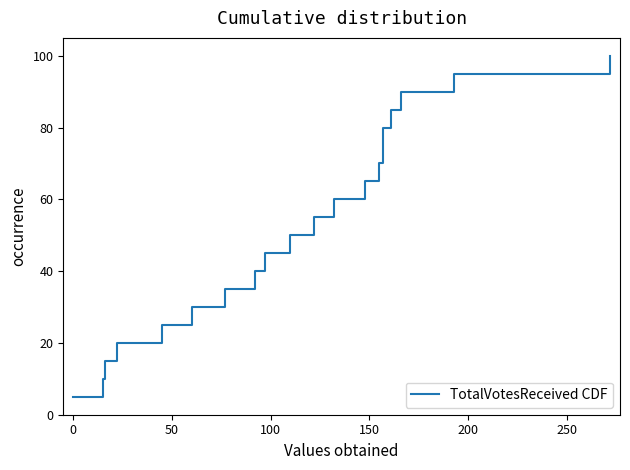

The value at 17 is 45.6. True or false?

False